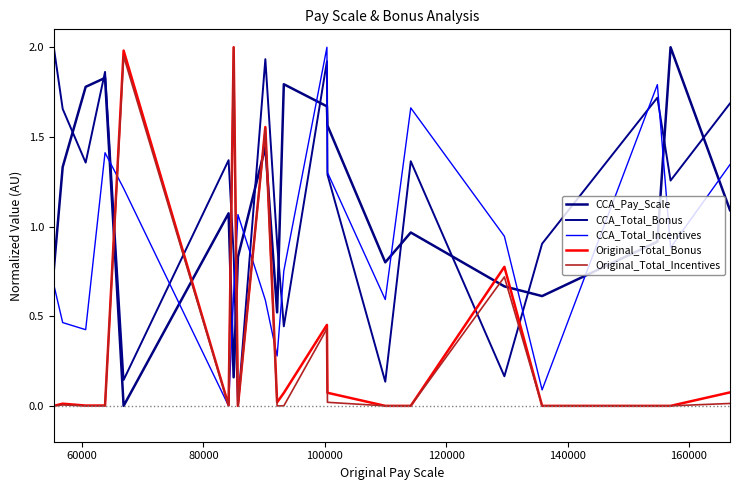

Does the chart have visible grid lines?

No